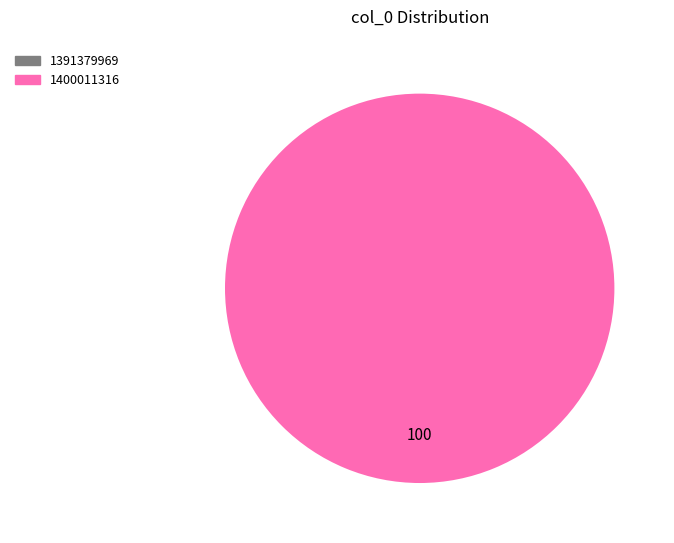

Is there any slice that represents more than half of the pie?

Yes